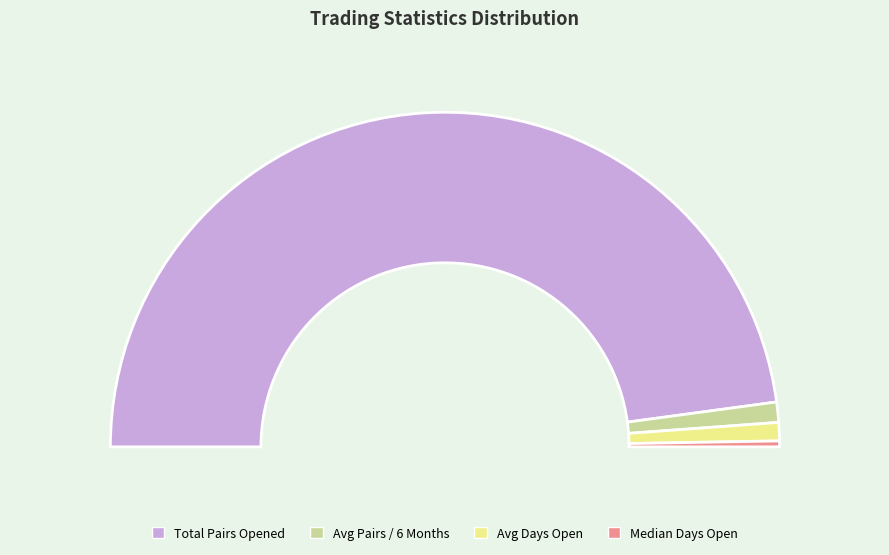

To the nearest percent, what percentage of the pie is Total_number_of_pairs_opened?

96%